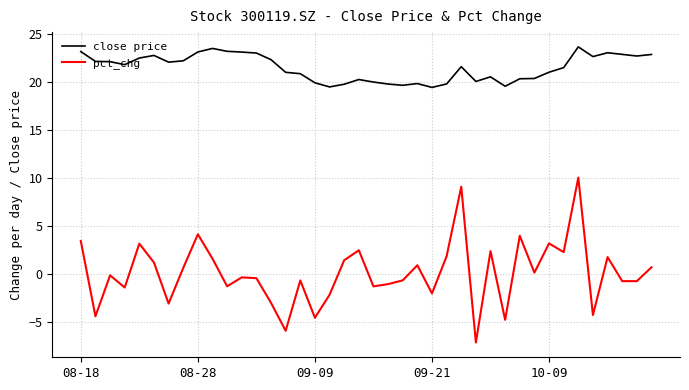

What is the highest value of the pct_chg series?

10.0